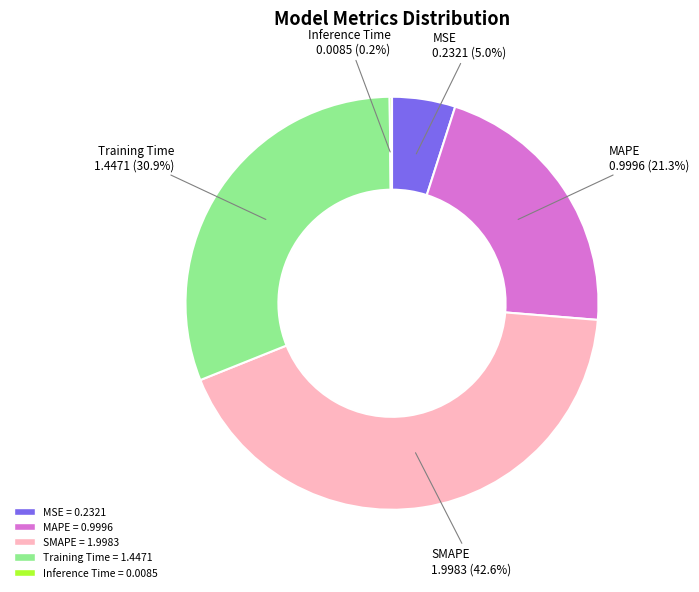

What is the largest slice in the pie chart?

SMAPE